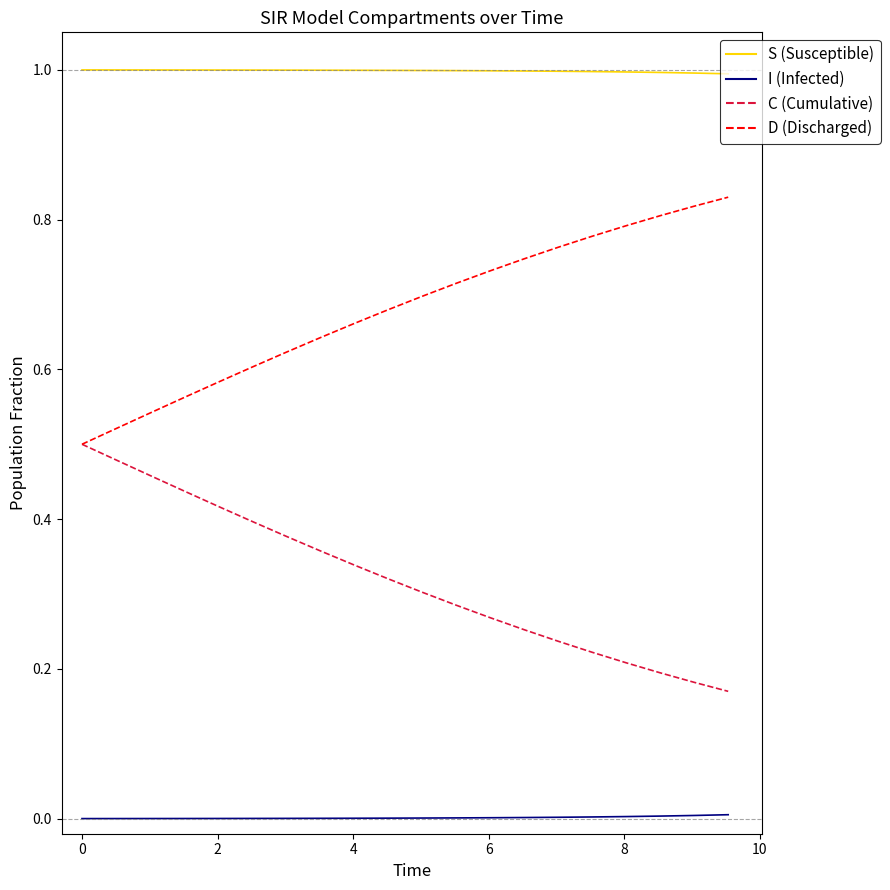

What is the maximum value shown in the chart?

1.0